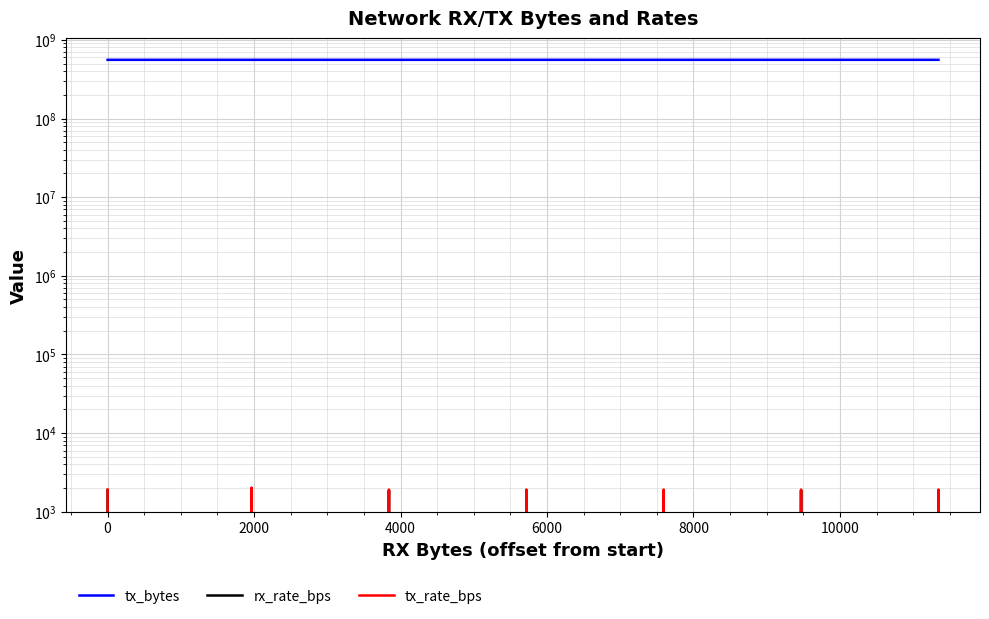

Is it true that tx_rate_bps equals 716 at 18?

False